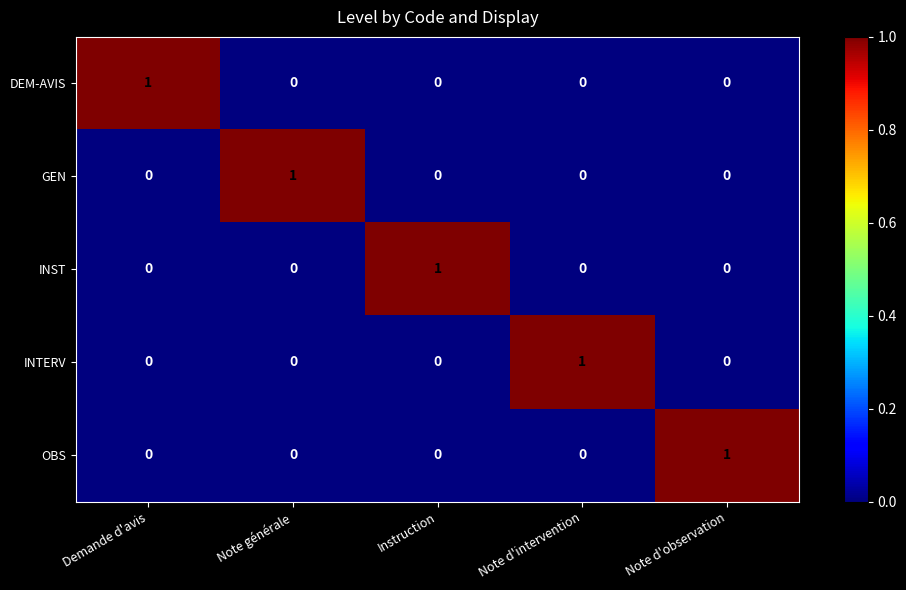

How many categories are shown in the chart?

5